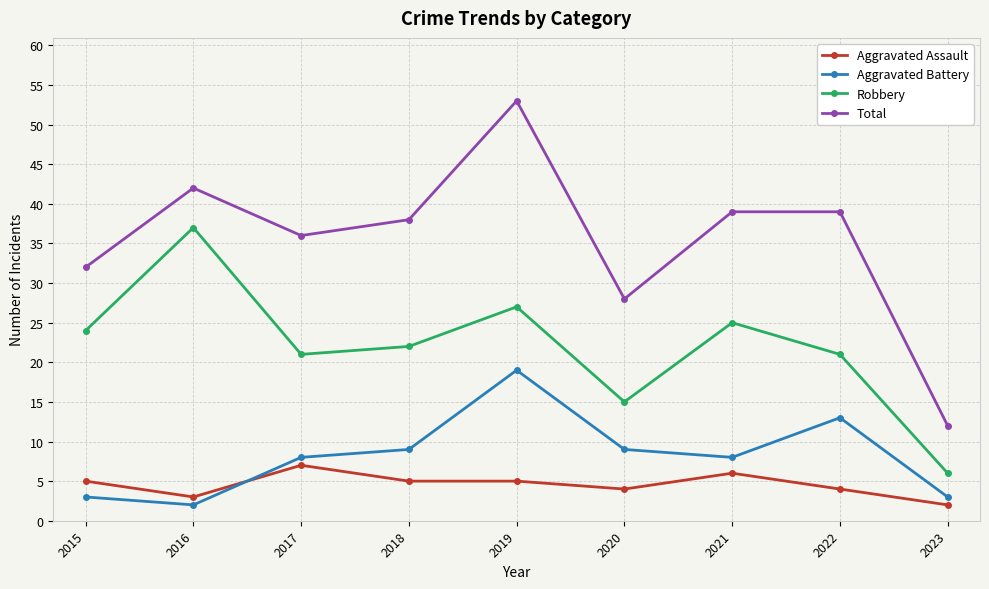

What is the maximum value shown in the chart?

53